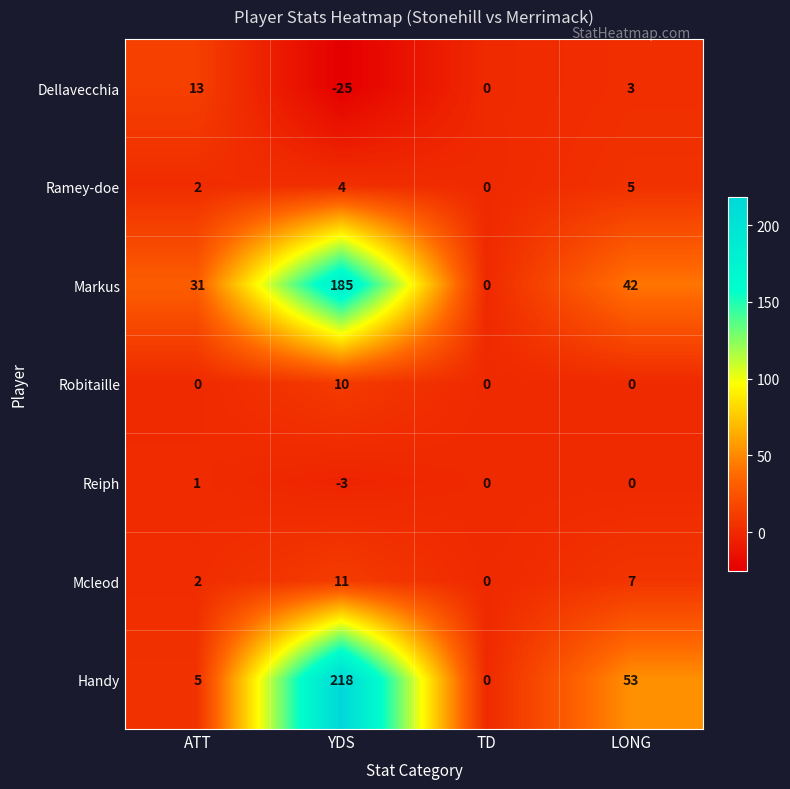

What is the difference between the highest and lowest values at YDS?

243